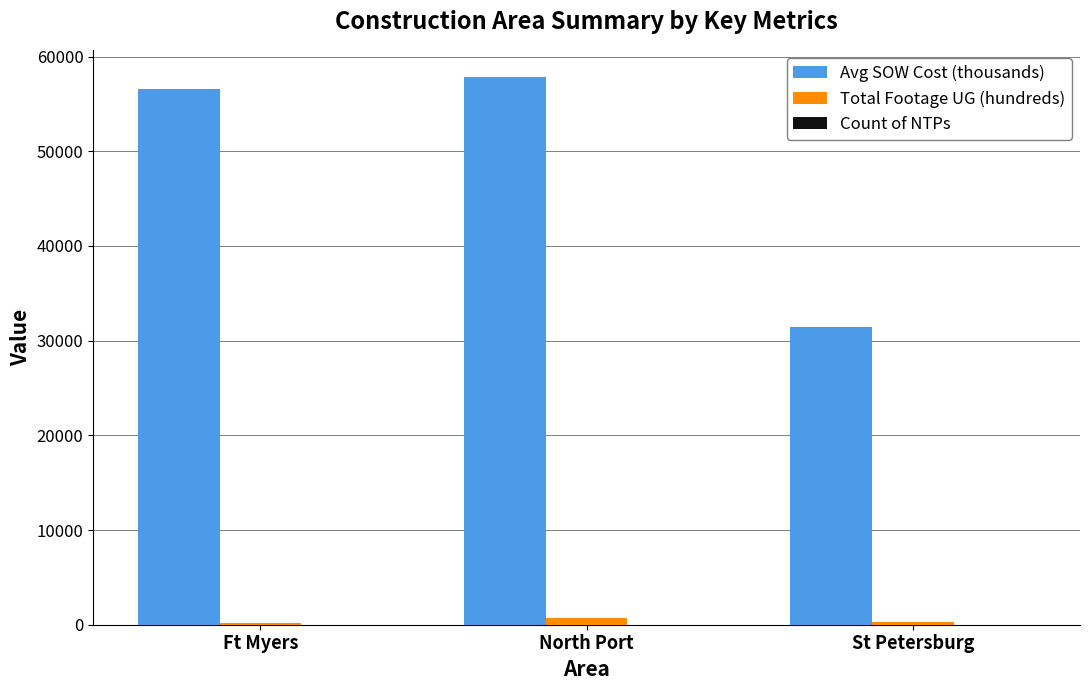

At which label is Total Footage UG (hundreds) closest to 413?

St Petersburg